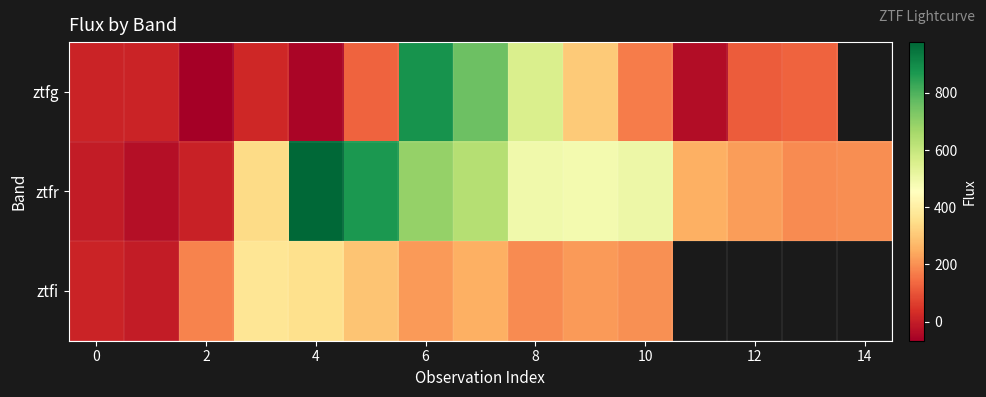

Is the value of ztfi at 2 greater than the value of ztfr at 2?

Yes